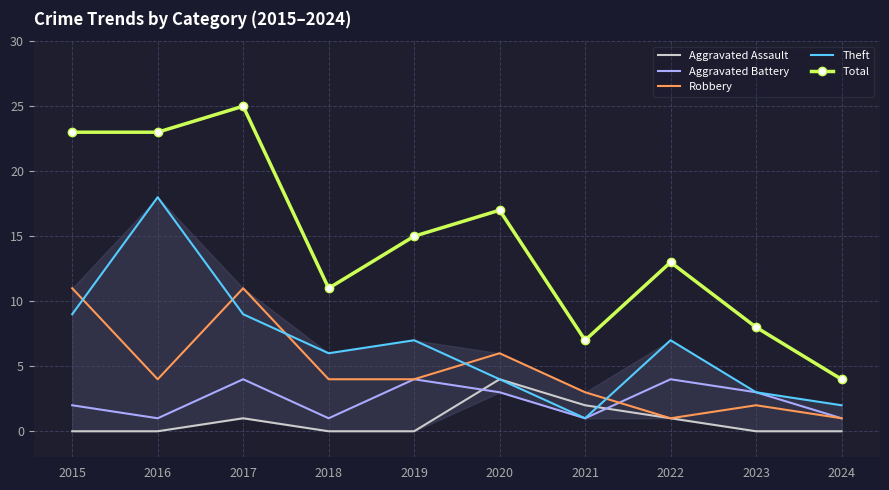

What are all the series names shown in the legend?

Aggravated Assault, Aggravated Battery, Robbery, Theft, Total